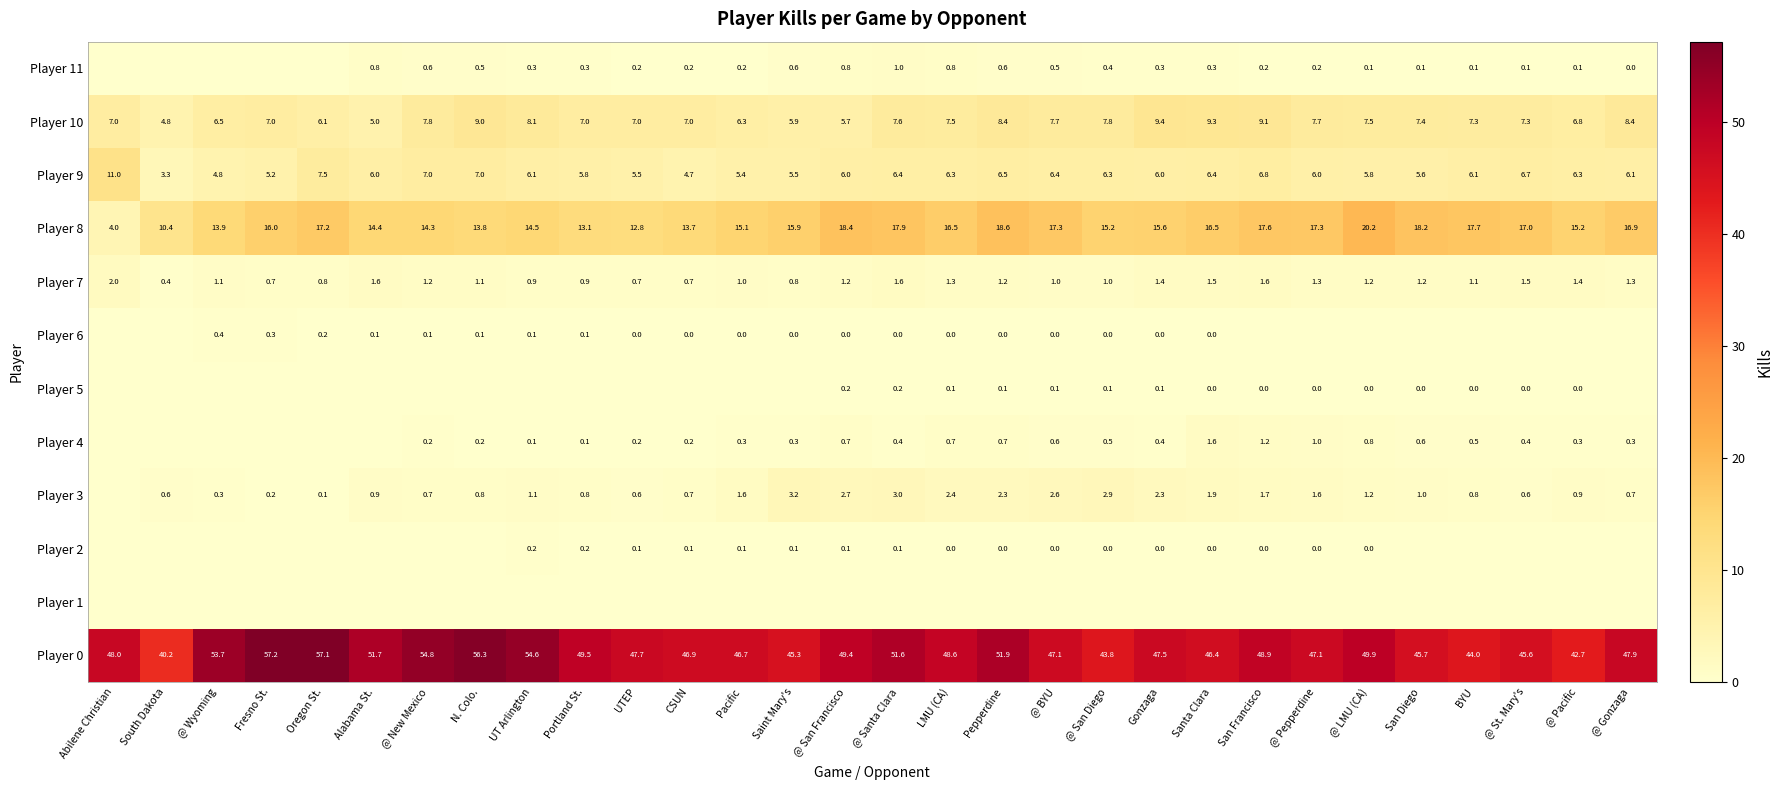

At which category is the sum across all series the highest?

Pepperdine